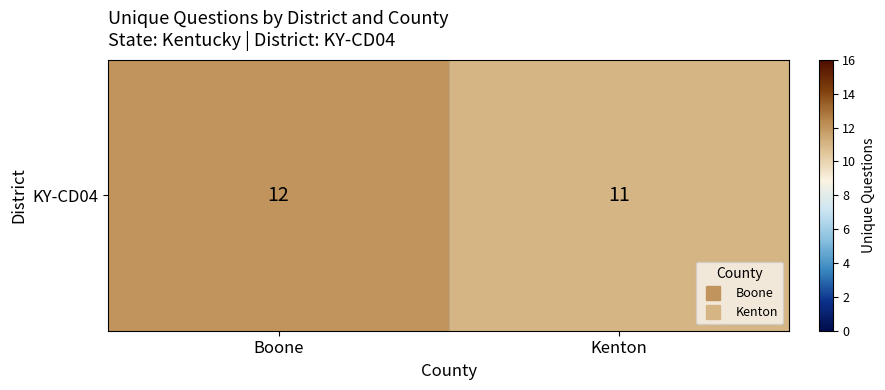

Count the values in the range 11 to 12.

2